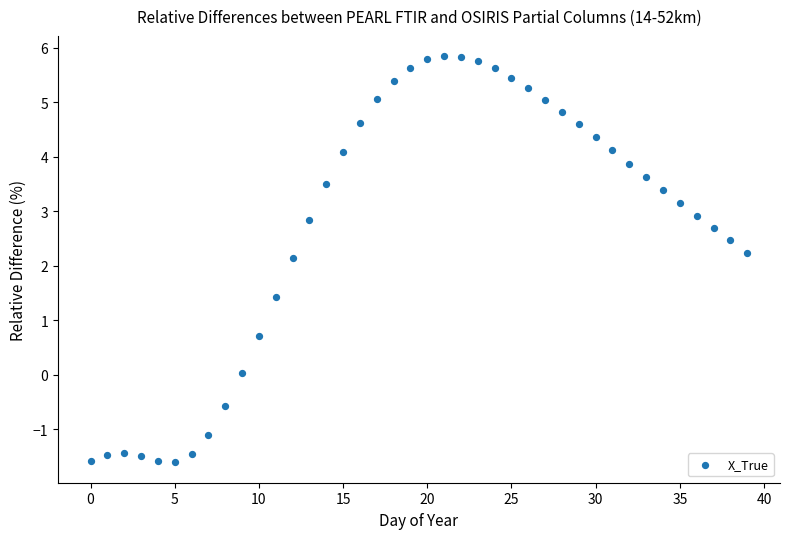

What is the range of Y values (max minus min)?

7.5